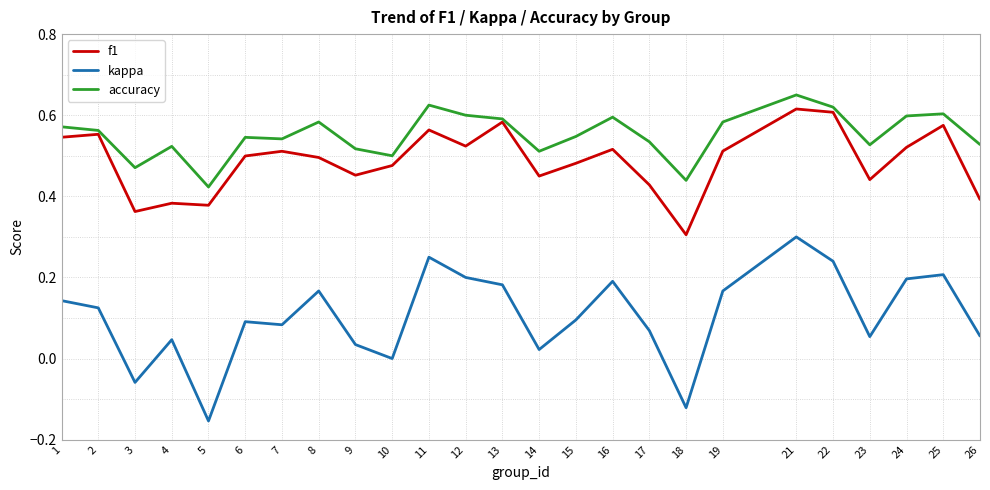

What is the total value across all series at 26?

1.0